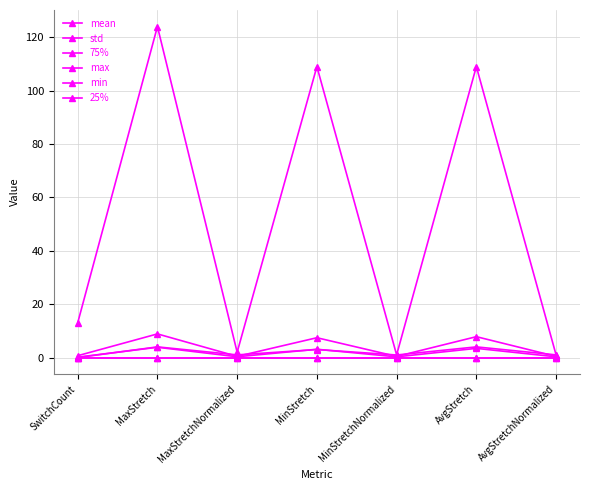

What is the label of the 6th point from the left?

AvgStretch